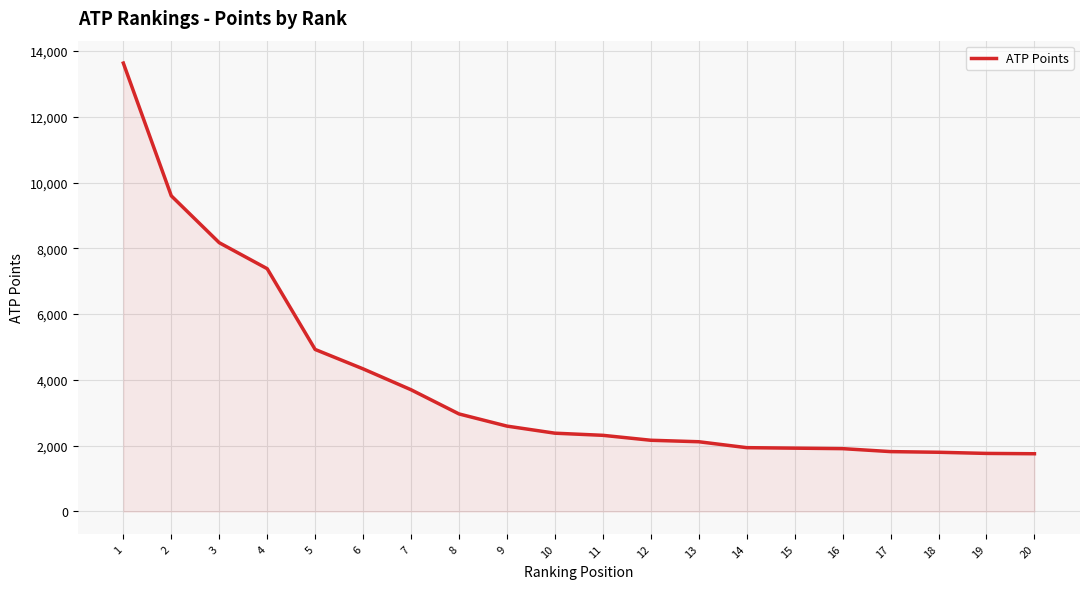

What is the difference between the maximum and minimum values?

11875